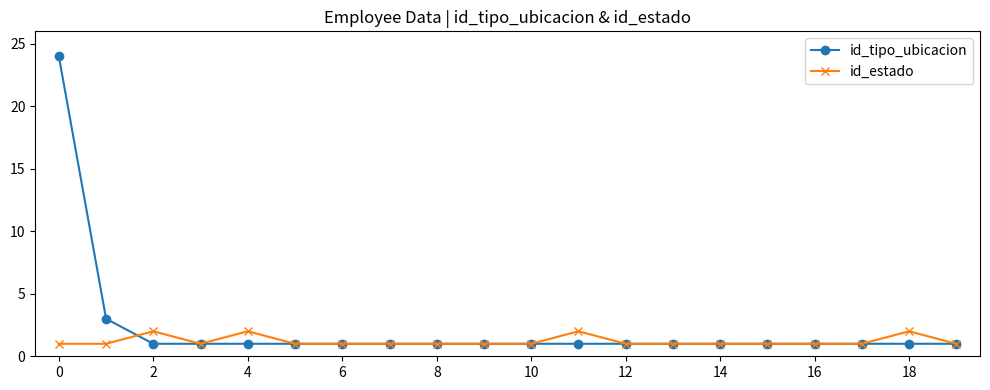

What is the highest value of the id_tipo_ubicacion series?

24